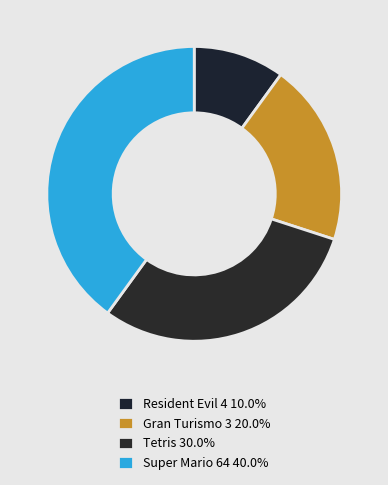

To the nearest percent, what is the combined percentage of Tetris and Gran Turismo 3?

50%